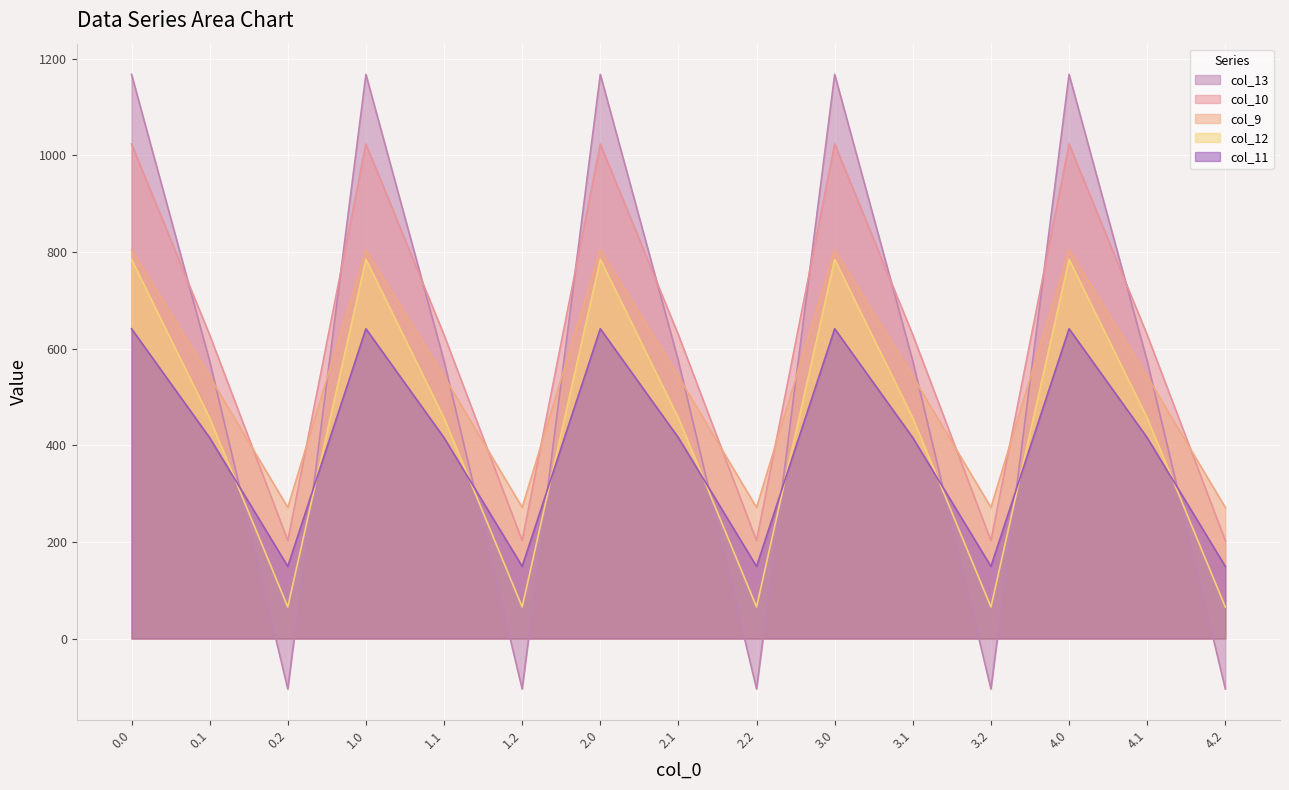

What is the label of the 4th point from the right?

3.2